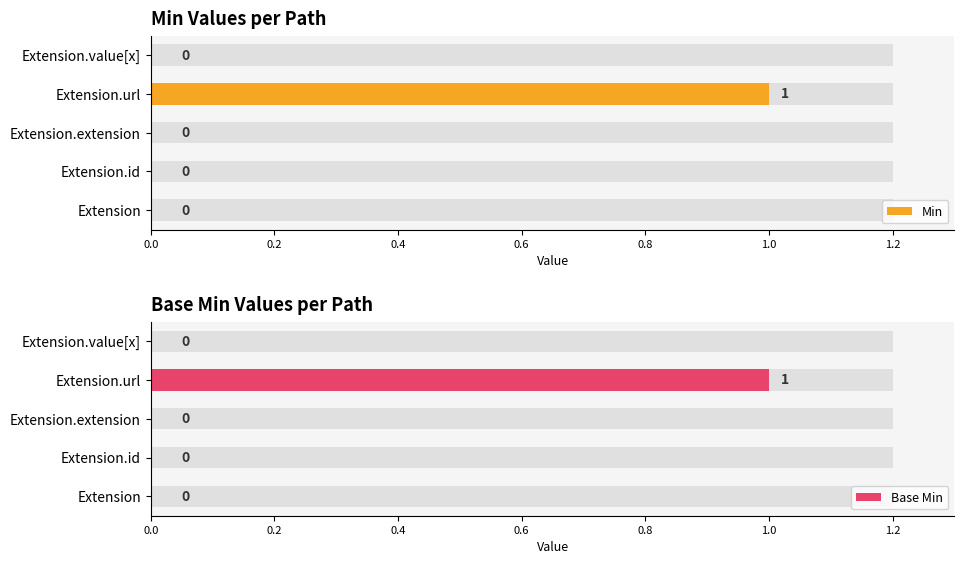

What is the total value across all series at Extension.url?

2